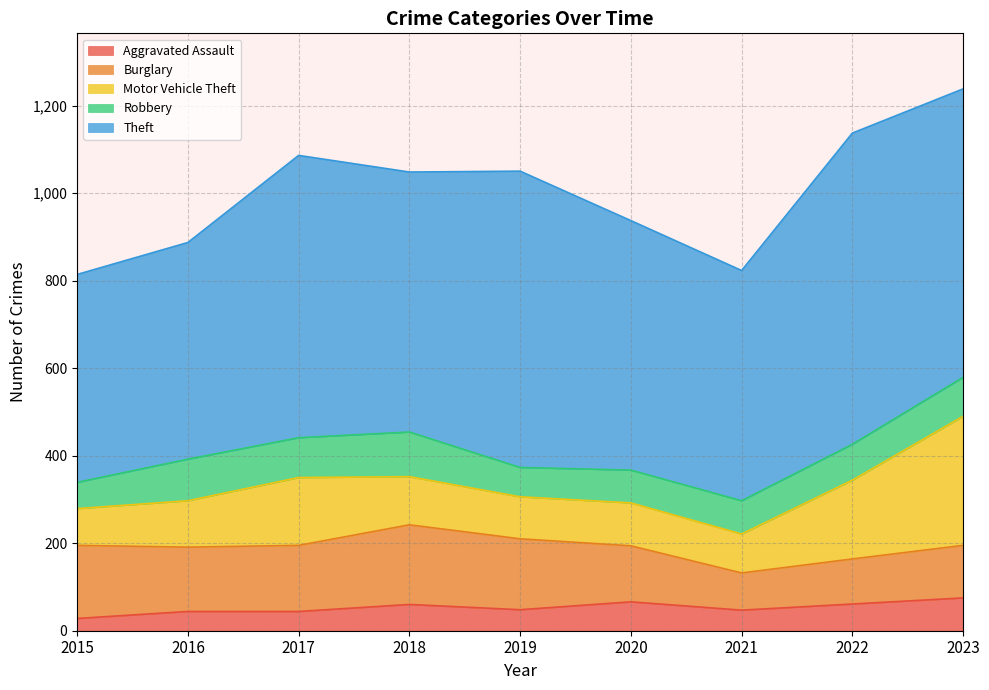

What is the difference between the highest and lowest values at 2017?

601